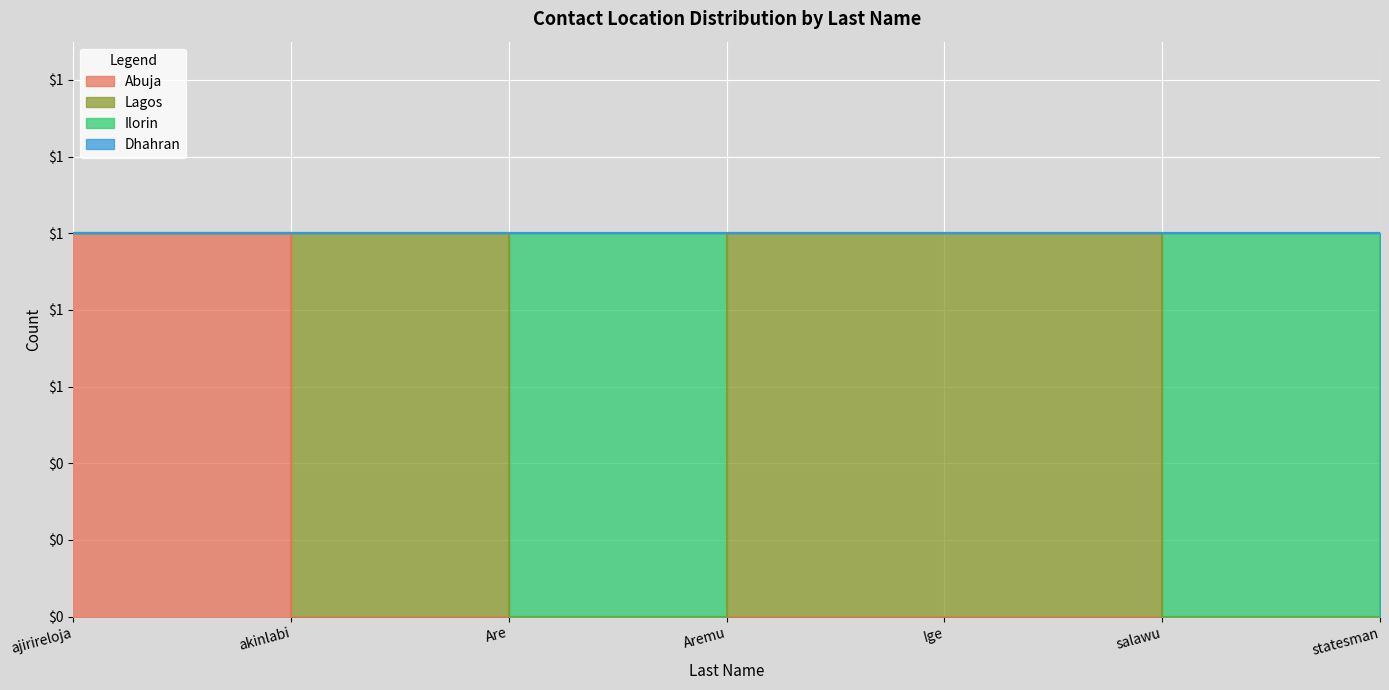

True or false: Dhahran and Abuja cross at least once.

False